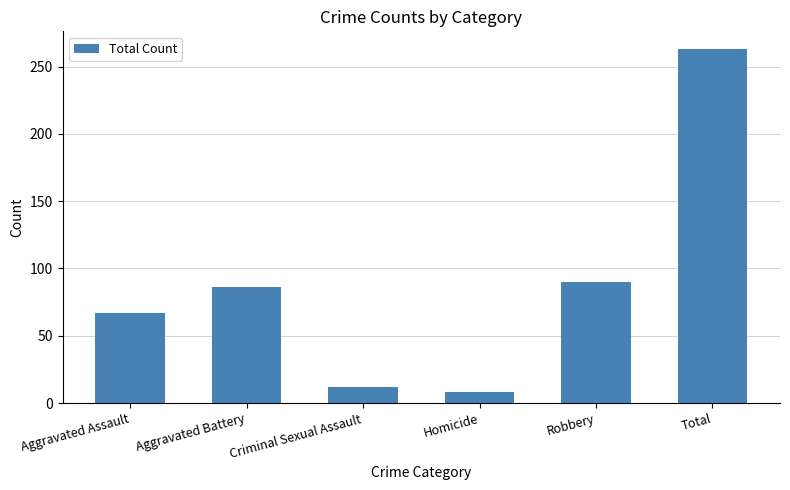

The chart shows a value of 121 at Robbery. True or false?

False